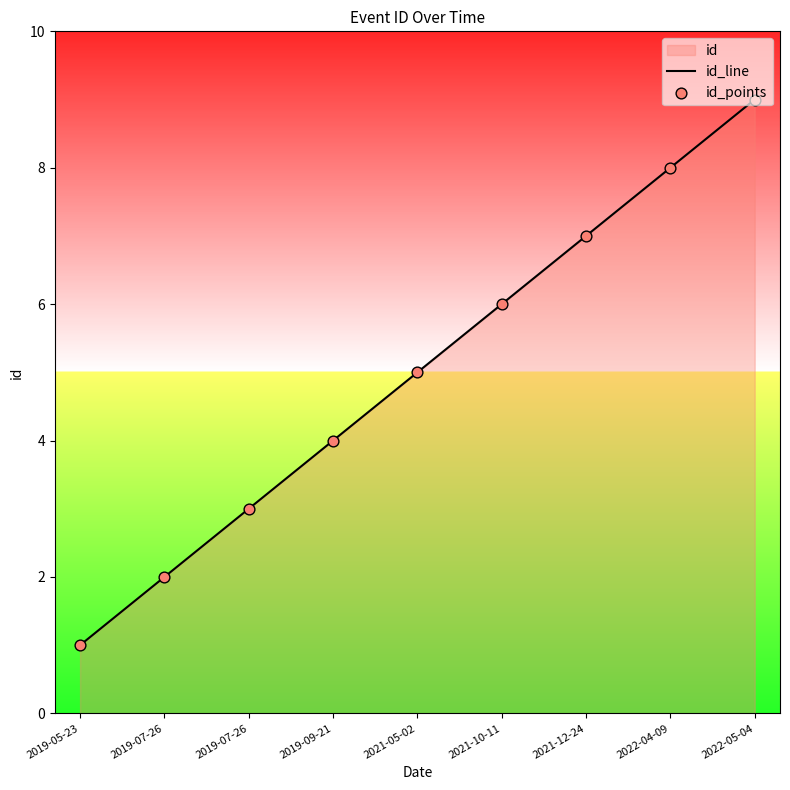

Is the value of id_line at 2021-10-11 greater than the value of id_points at 2021-12-24?

No